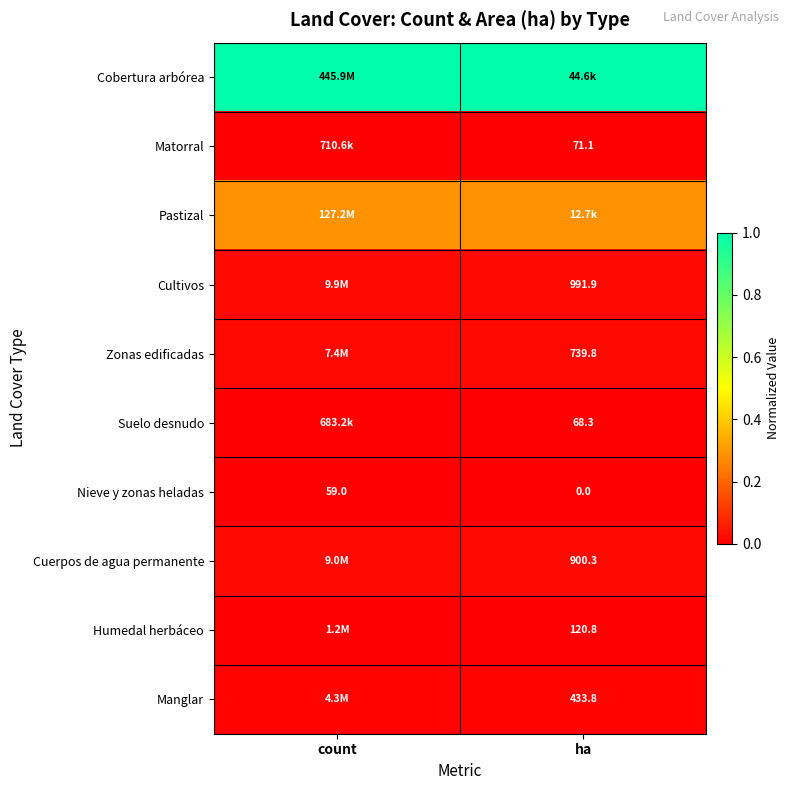

Which has a higher value, count or ha?

count